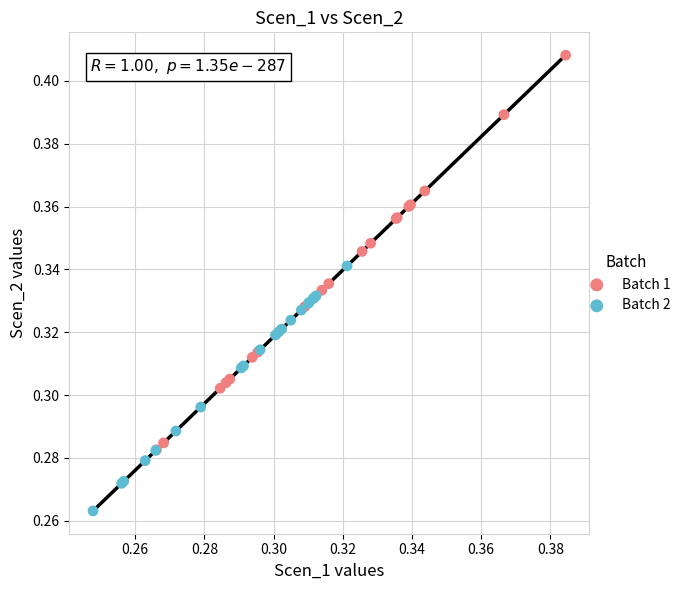

Which series has the largest Y range (max minus min)?

Batch 1